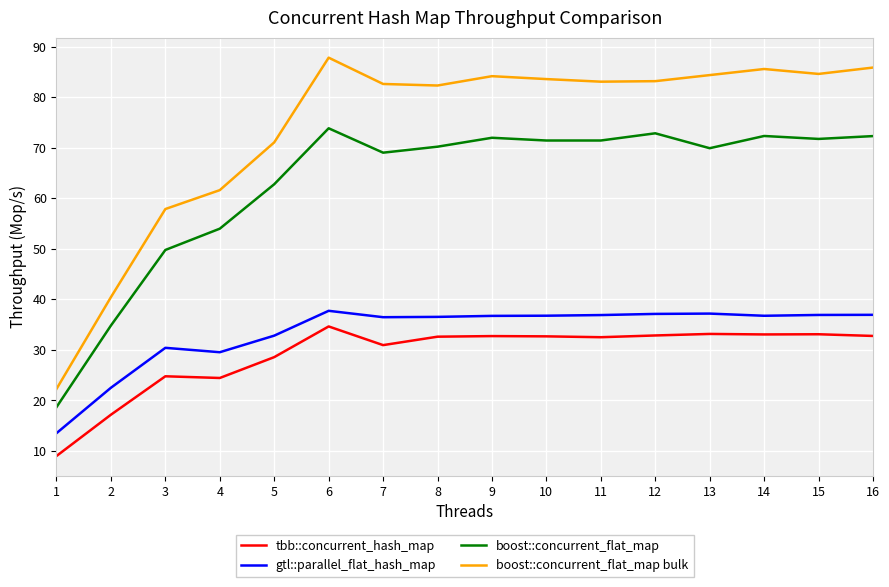

At 16, list the series in order from smallest to largest.

tbb::concurrent_hash_map, gtl::parallel_flat_hash_map, boost::concurrent_flat_map, boost::concurrent_flat_map bulk